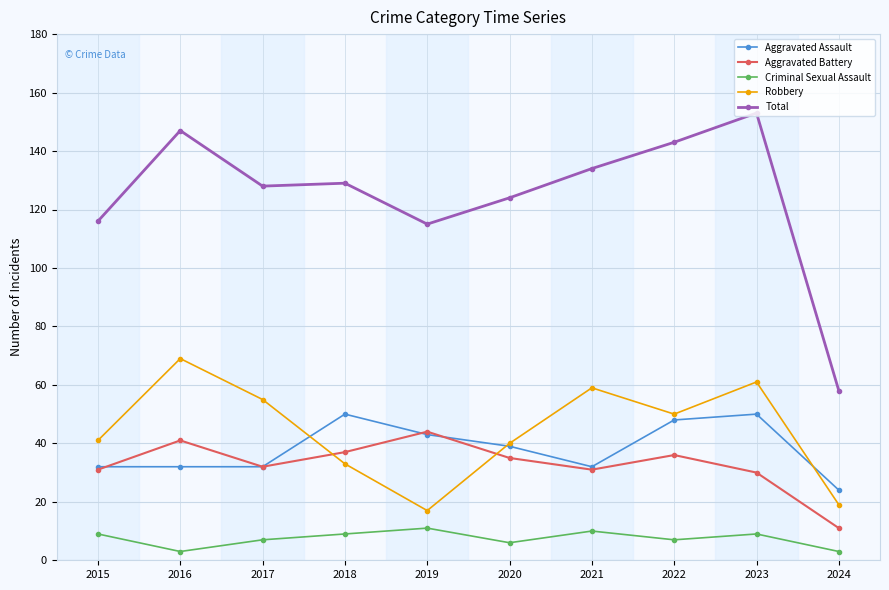

How many lines are shown in the chart?

5